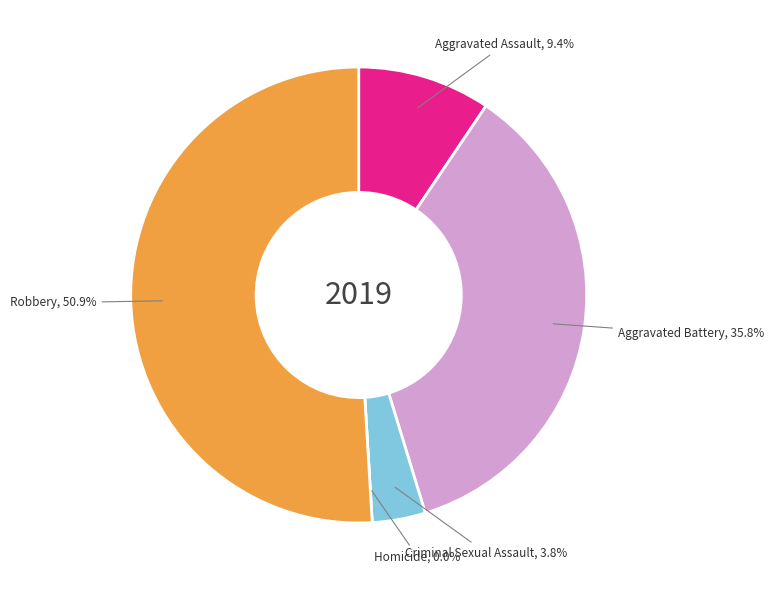

What is the smallest slice in the pie chart?

Homicide